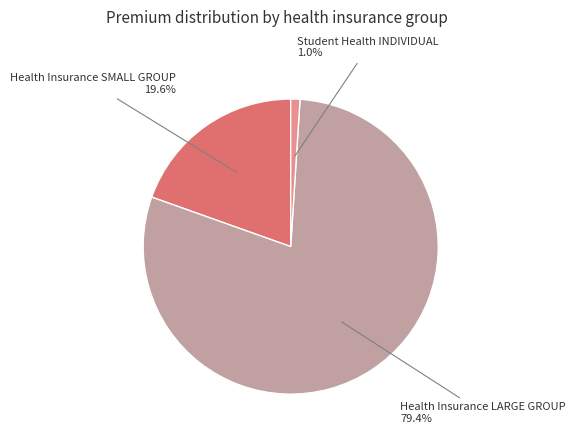

Is there any slice that represents more than half of the pie?

Yes